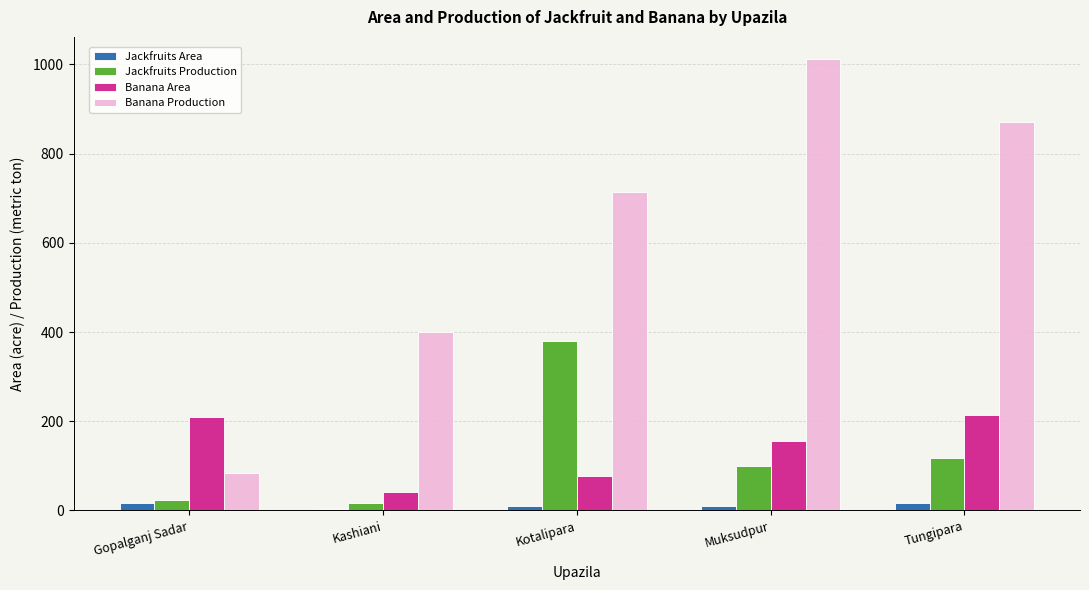

What is the minimum value shown in the chart?

4